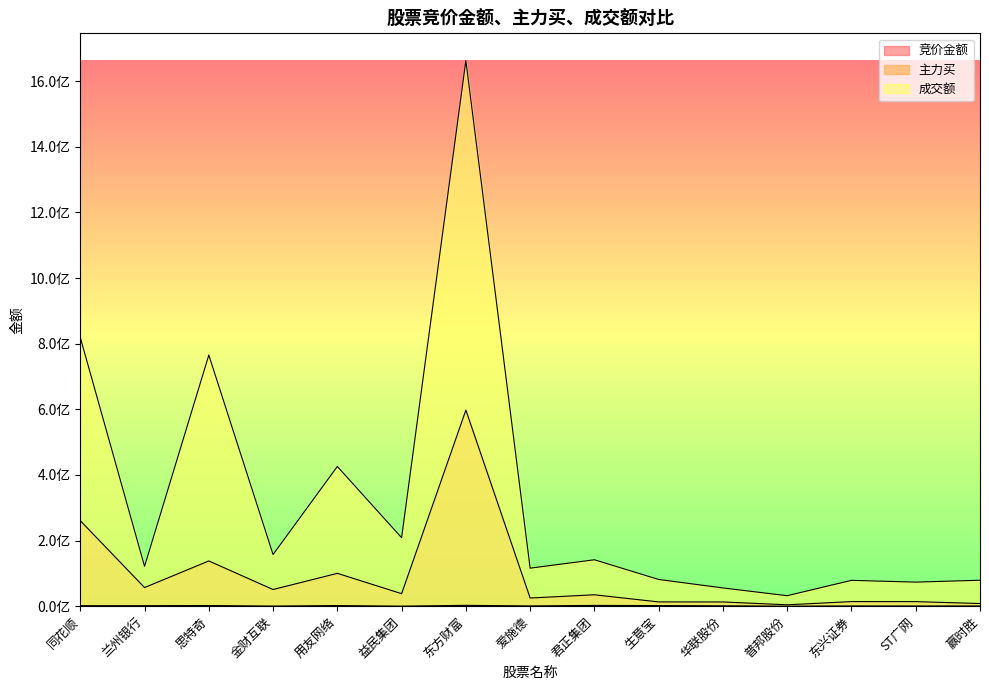

Where is the first local minimum for 竞价金额?

兰州银行